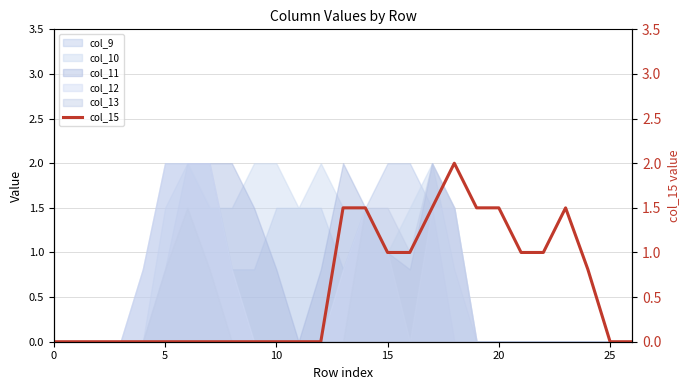

What is the maximum value shown in the chart?

2.0